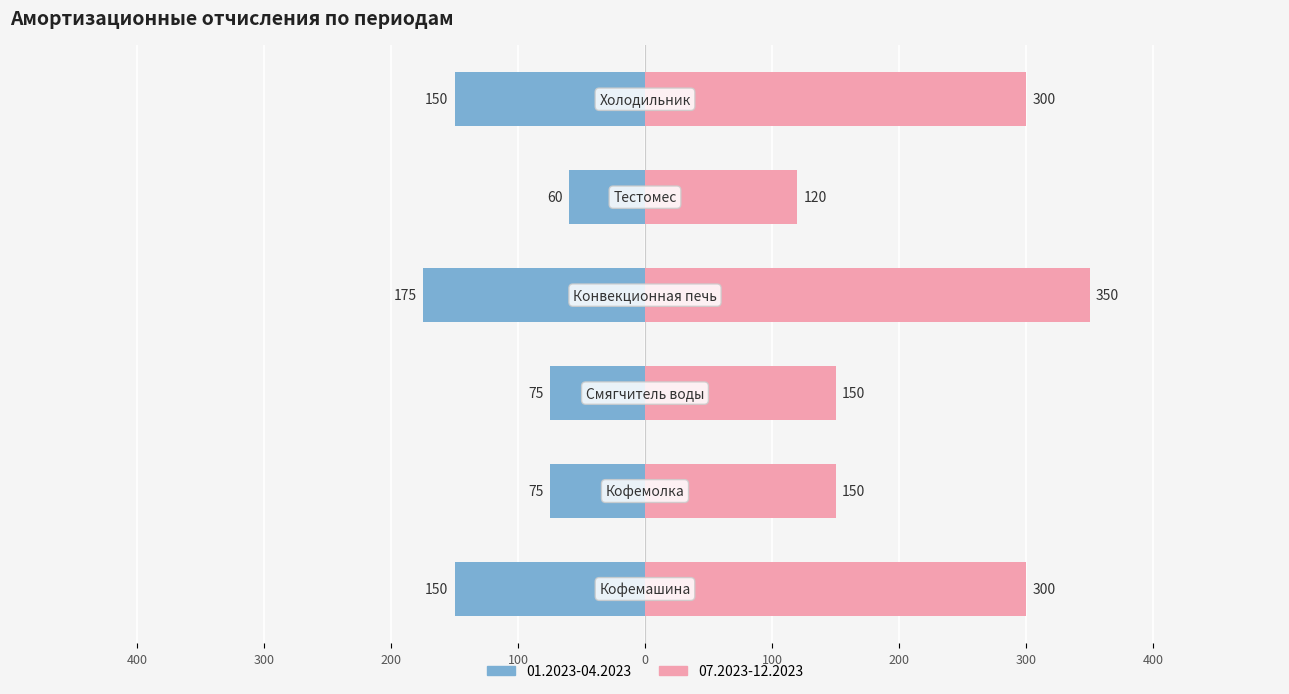

Which series has the largest range (max minus min)?

07.2023-12.2023